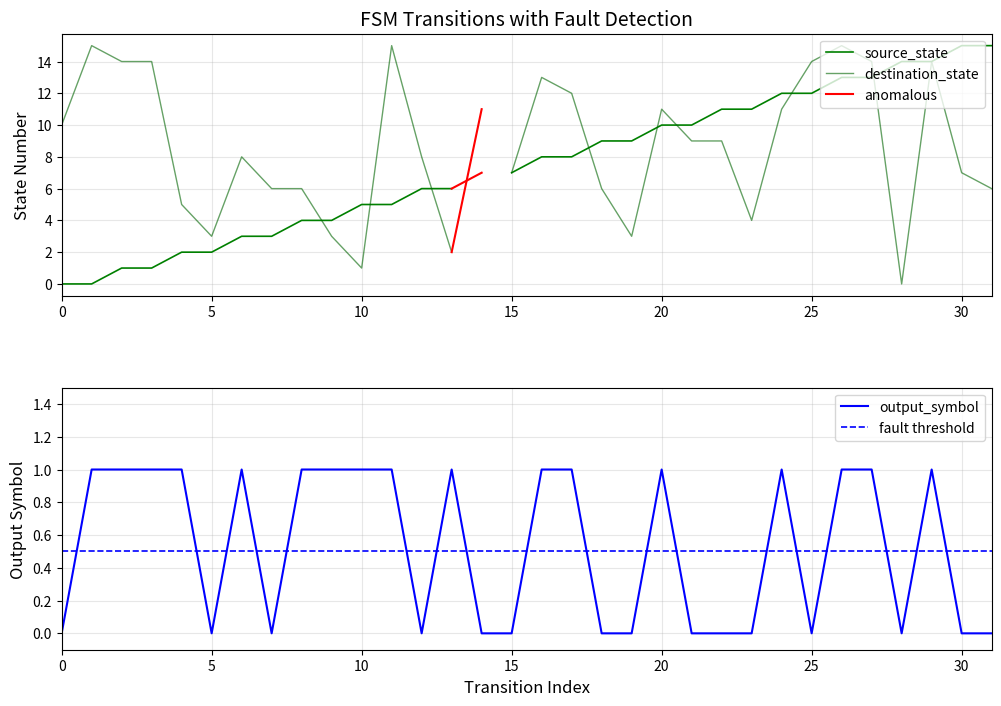

The value of output_symbol at output_symbol is 2. True or false?

False